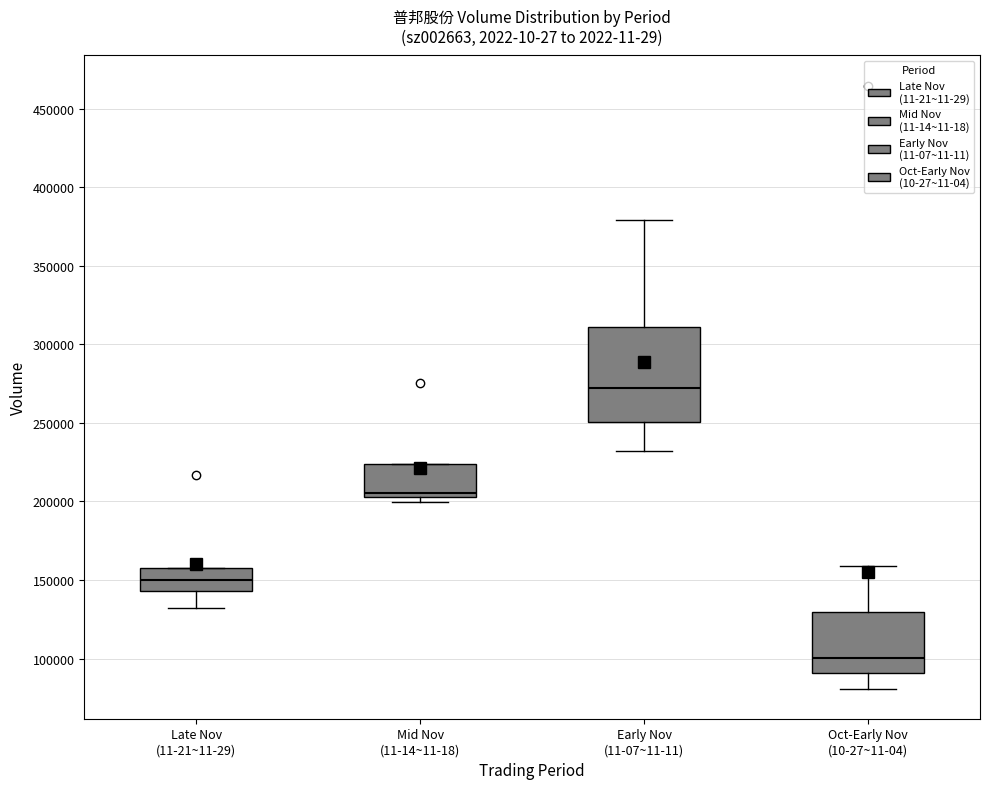

Reading left to right, transcribe this box plot: for each box, give where its median line is, the range the box spans, and where its two whiskers end, as read against the y-axis. The values are not printed on the chart, so give them approximately, as read against the axis.

Late Nov (11-21~11-29): median 150000, box 145000 to 155000, whiskers 130000 to 155000
Mid Nov (11-14~11-18): median 205000 (just above the box's lower edge), box 205000 to 225000, whiskers 200000 to 225000
Early Nov (11-07~11-11): median 270000, box 250000 to 310000, whiskers 230000 to 380000
Oct-Early Nov (10-27~11-04): median 100000, box 90000 to 130000, whiskers 80000 to 160000